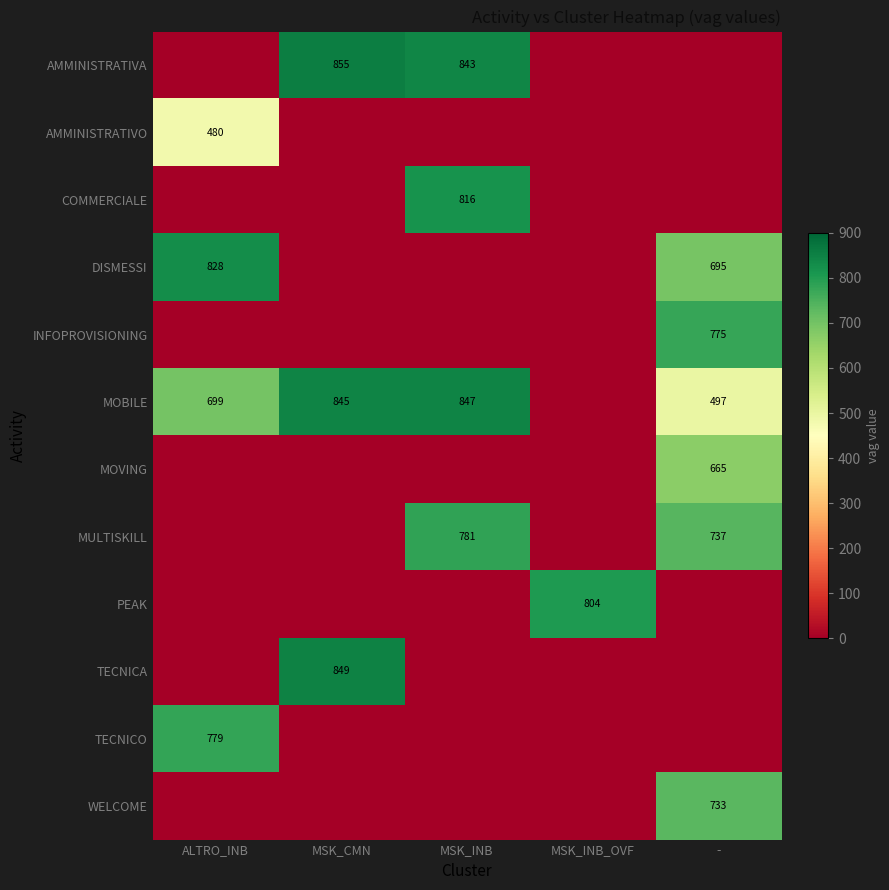

Is it true that AMMINISTRATIVA equals 843 at MSK_INB?

True